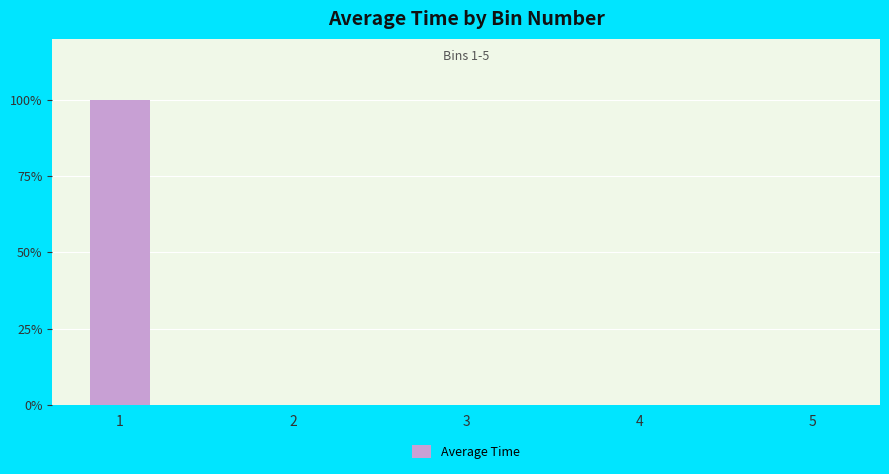

Which category has the lowest value across all series?

2